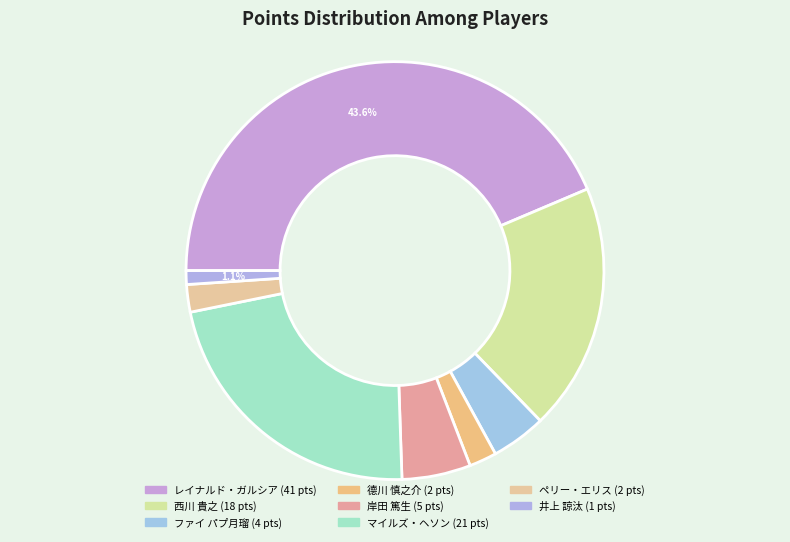

Count the number of slices in the pie.

8